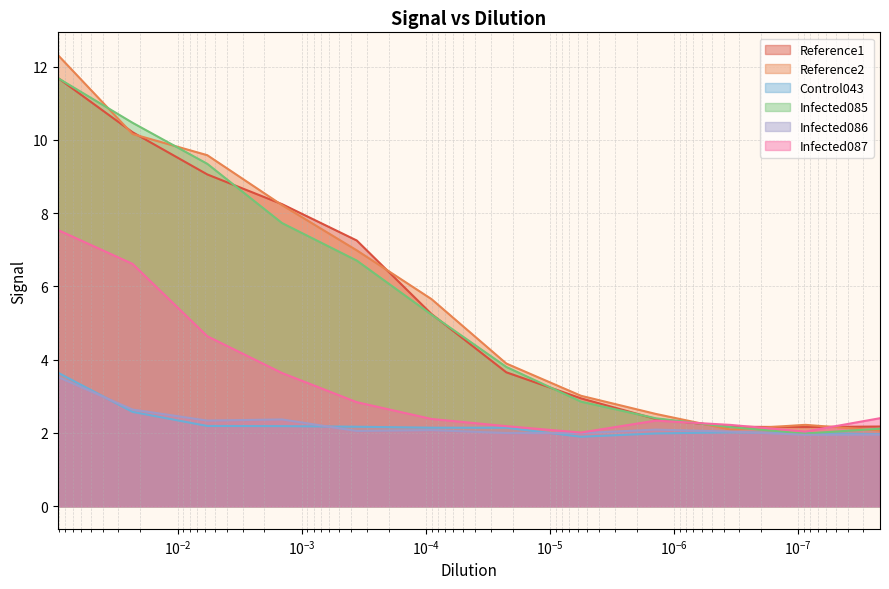

How many lines are shown in the chart?

6